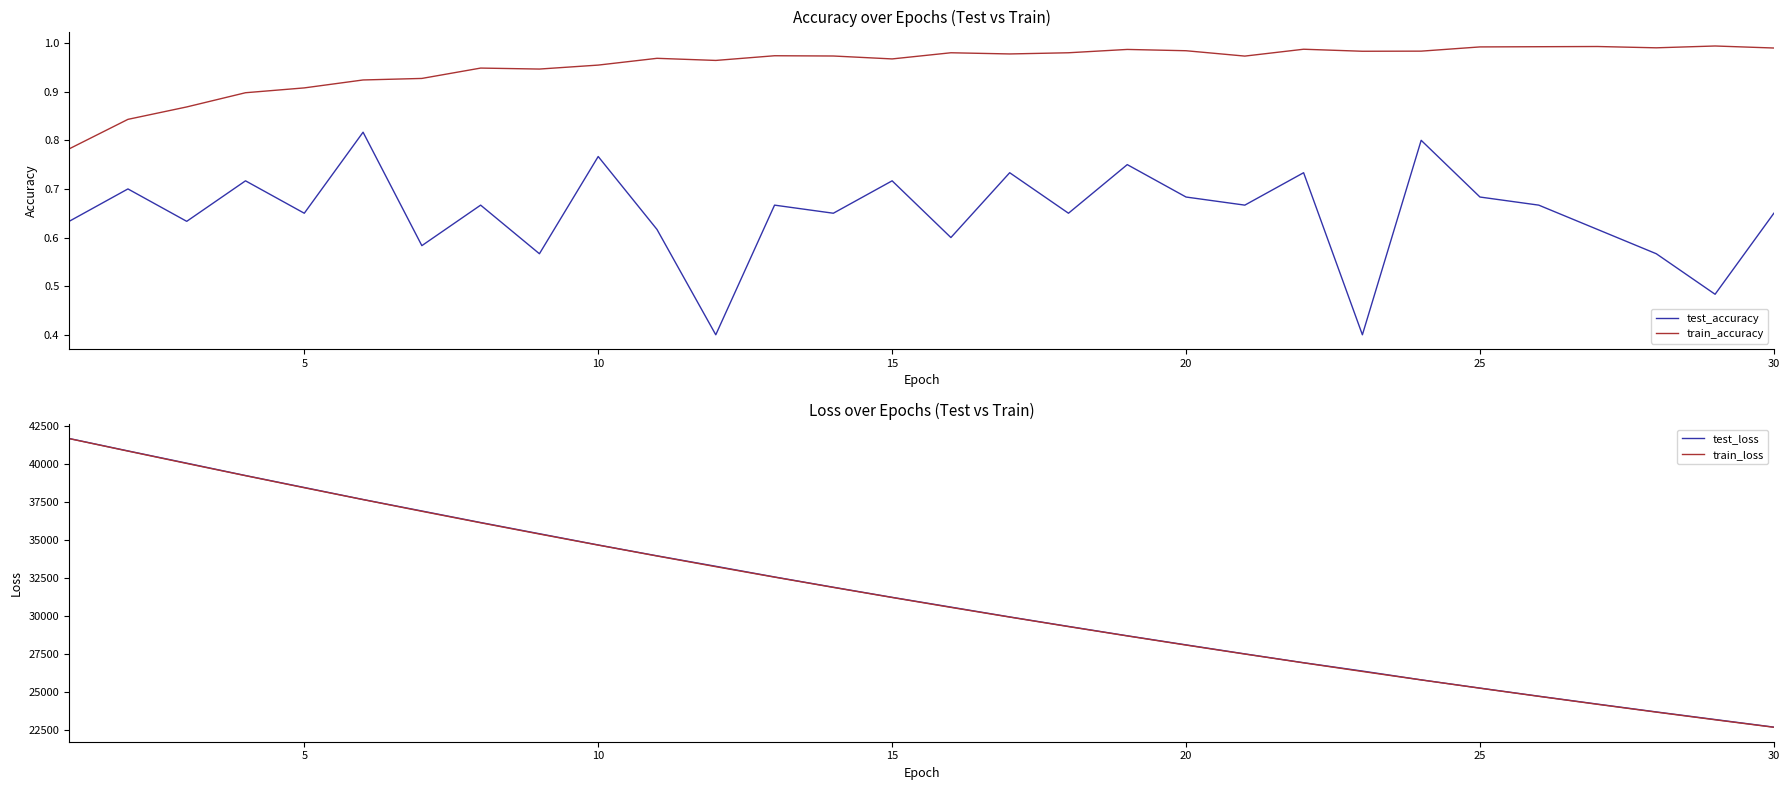

What is the value of the test_loss point at the 1st from the left?

41686.1